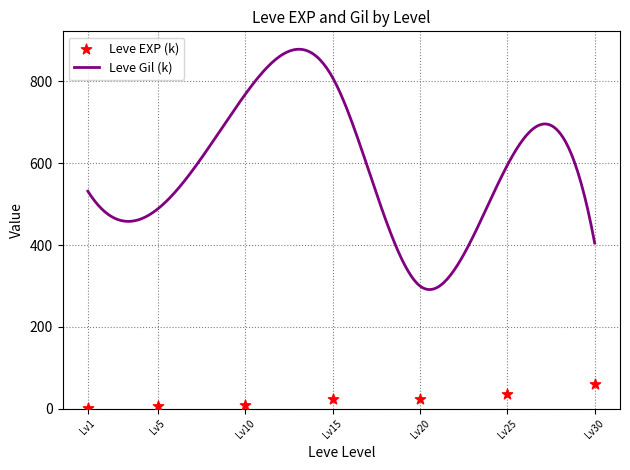

Which series has the widest spread of Y values?

Leve Gil (k)